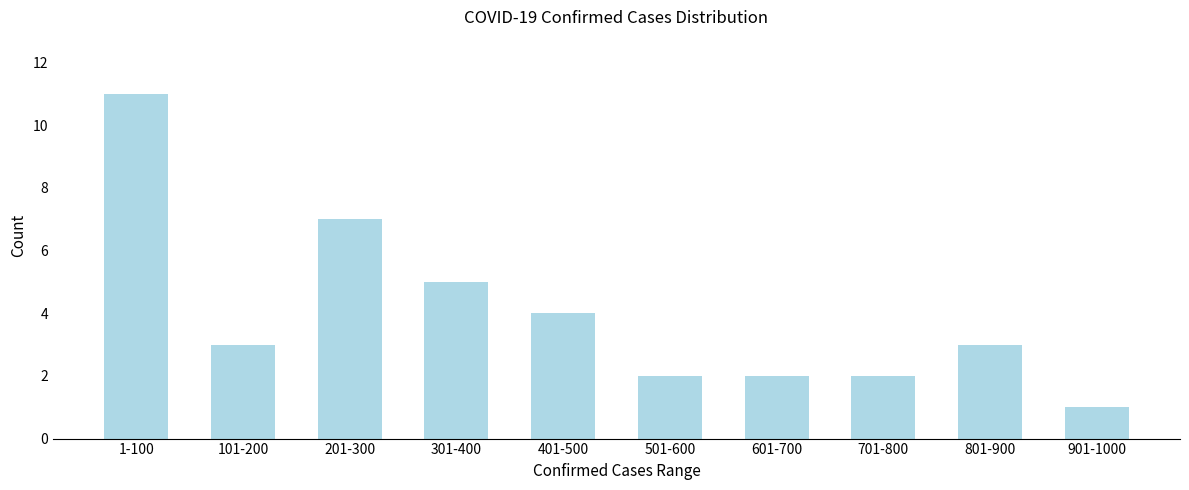

Reading right to left, list all the values displayed in this chart.

901-1000=1	801-900=3	701-800=2	601-700=2	501-600=2	401-500=4	301-400=5	201-300=7	101-200=3	1-100=11